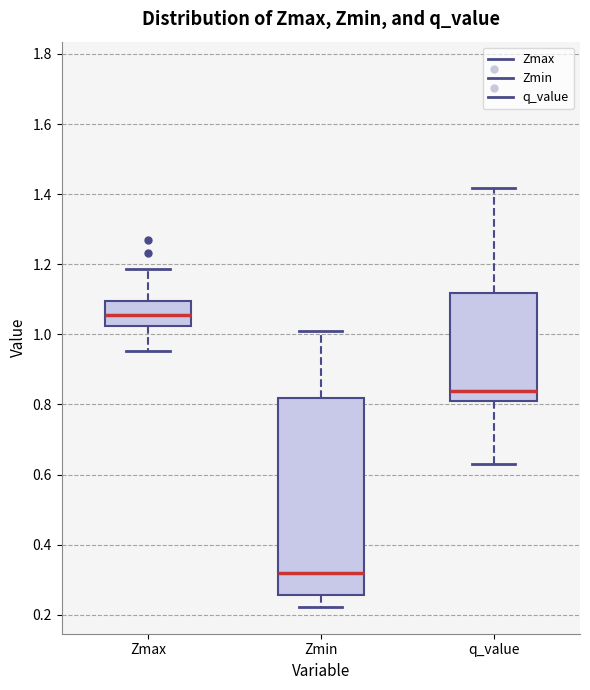

Which box is the tallest, from its lower edge to its upper edge?

Zmin